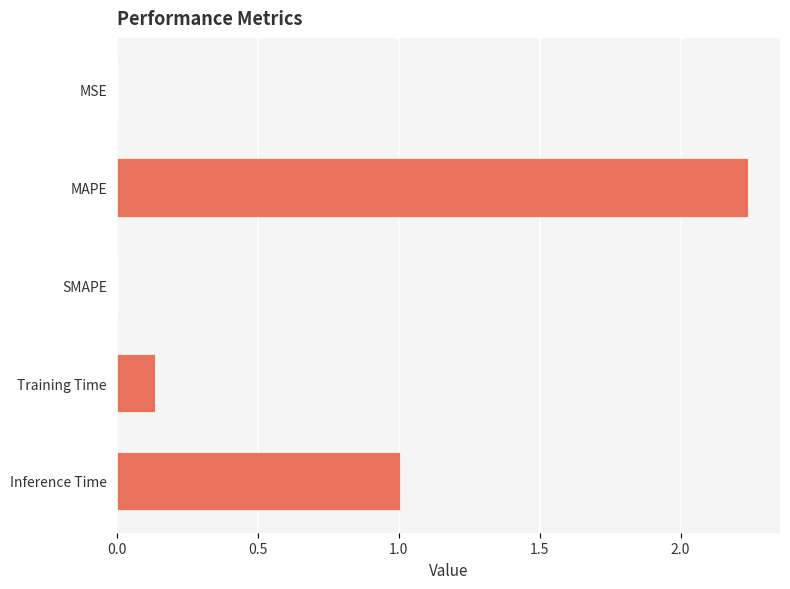

Which category has the highest value across all series?

MAPE